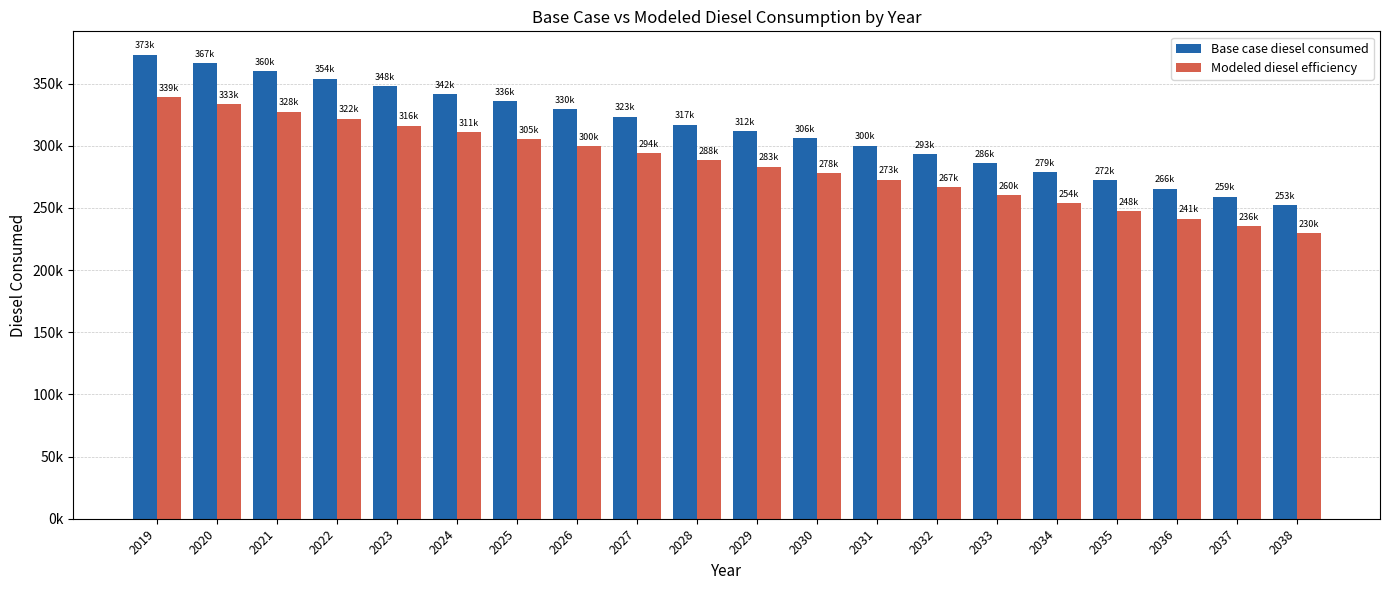

Rank the series at 2022 from highest to lowest value.

Base case diesel consumed, Modeled diesel efficiency